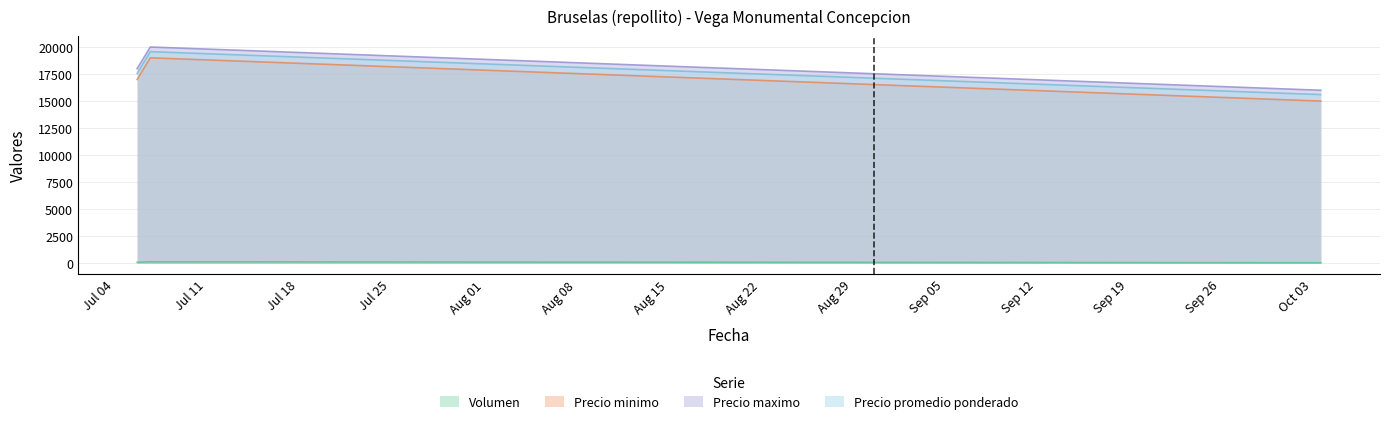

What position from the left is 2022-10-05?

3